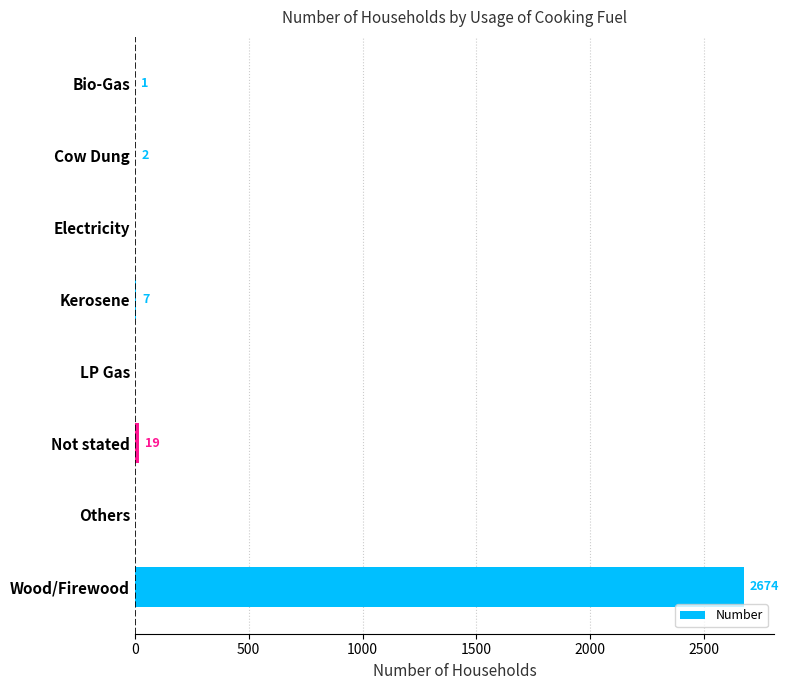

What is the sum of all values?

2703